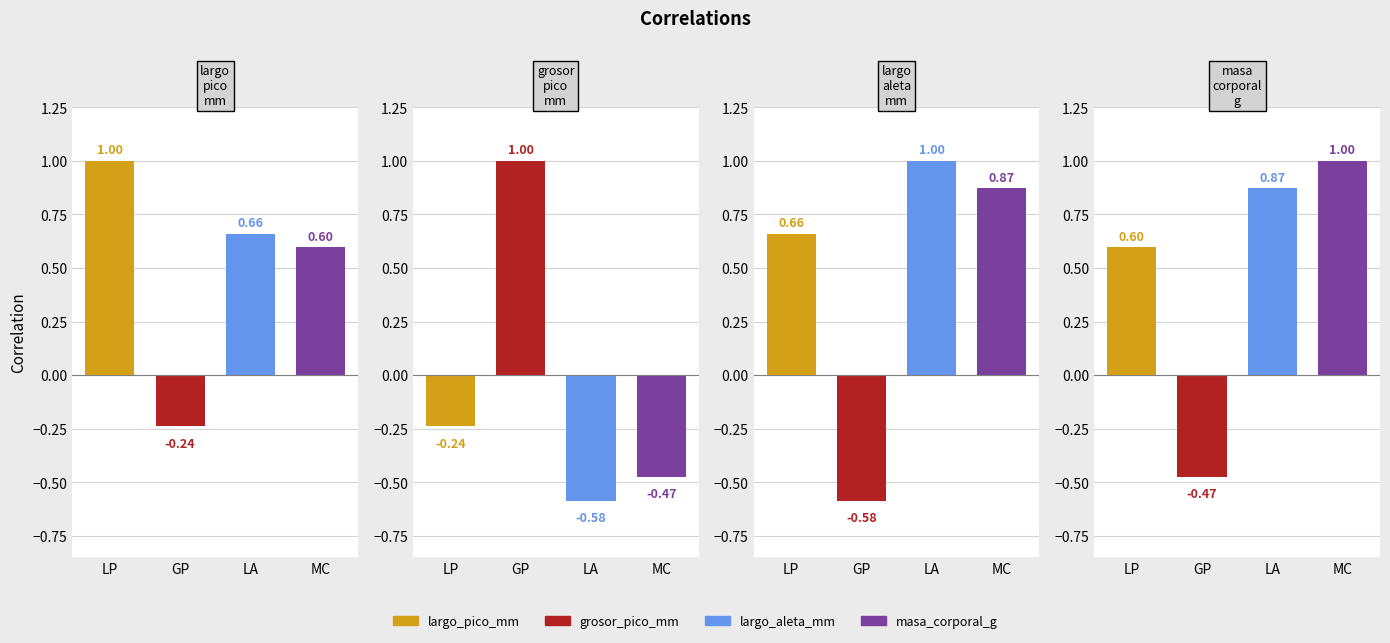

How many series are shown in this chart?

4